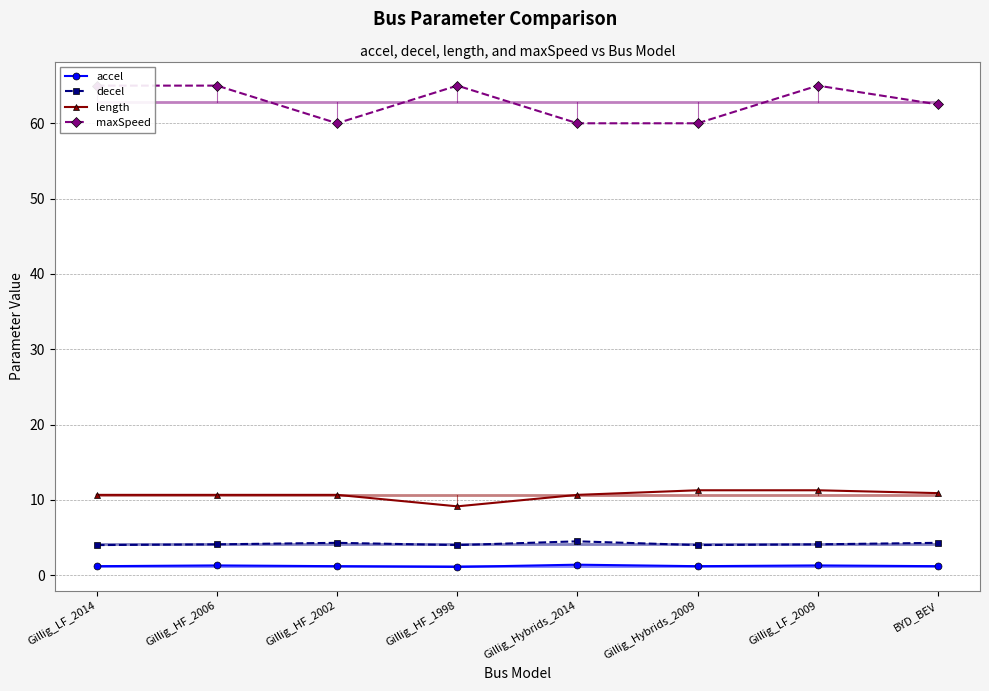

At which category does the chart reach its peak across all series?

Gillig_LF_2014